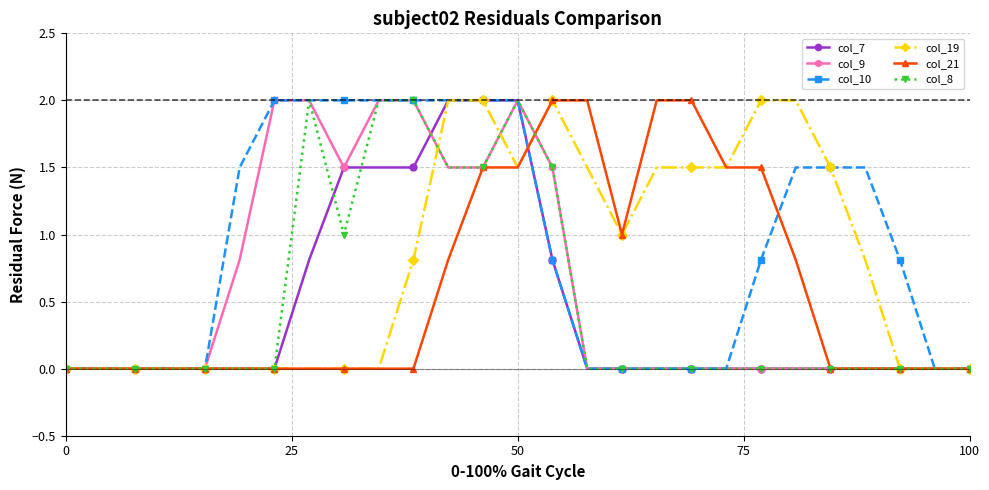

What is the highest value of the col_8 series?

2.0